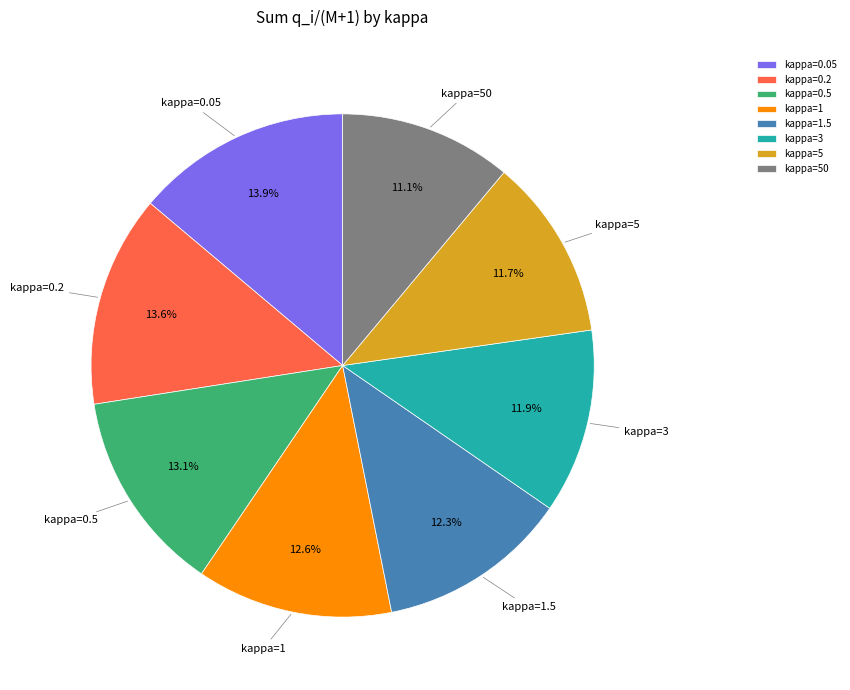

Does kappa=1.5 account for over 50% of the chart?

No